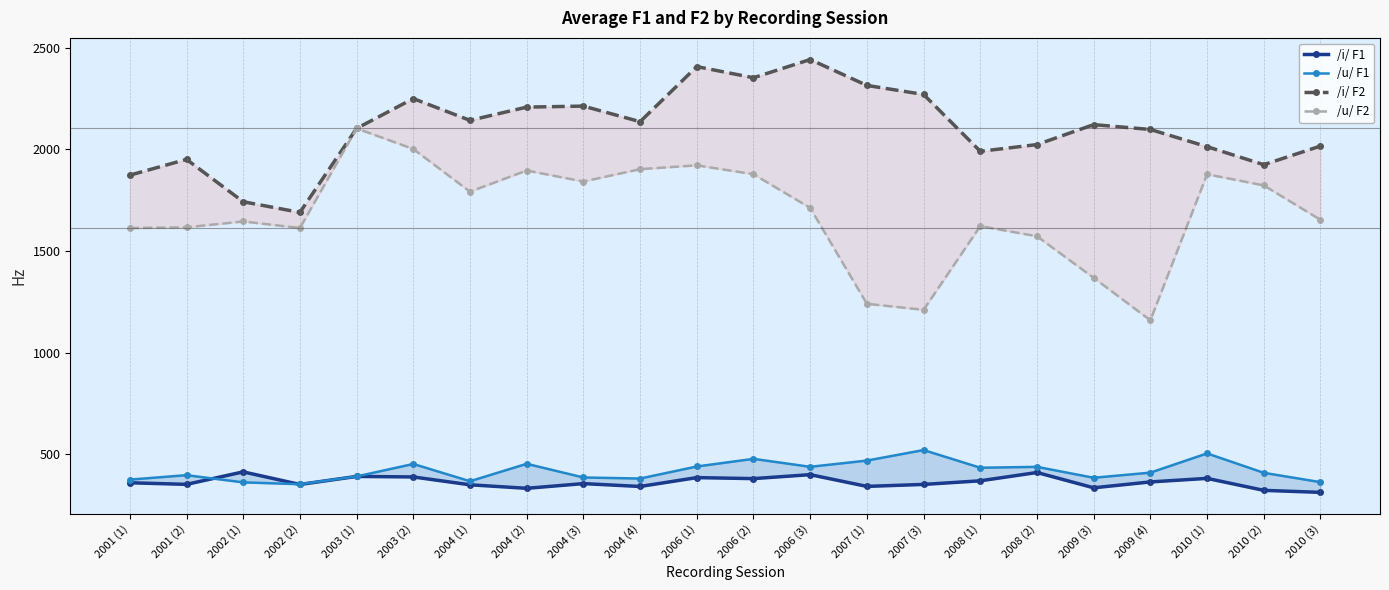

At which category is the sum across all series the highest?

2006 (1)